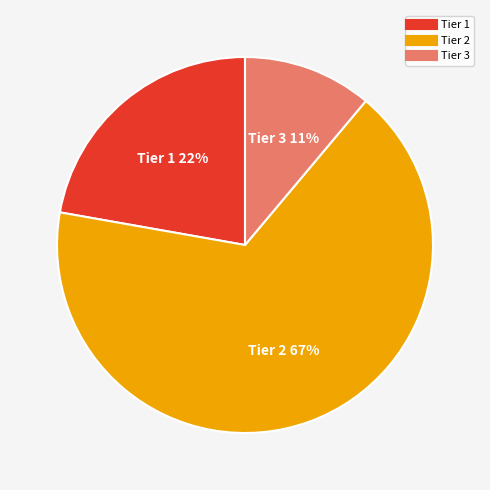

How many segments does this pie chart have?

3